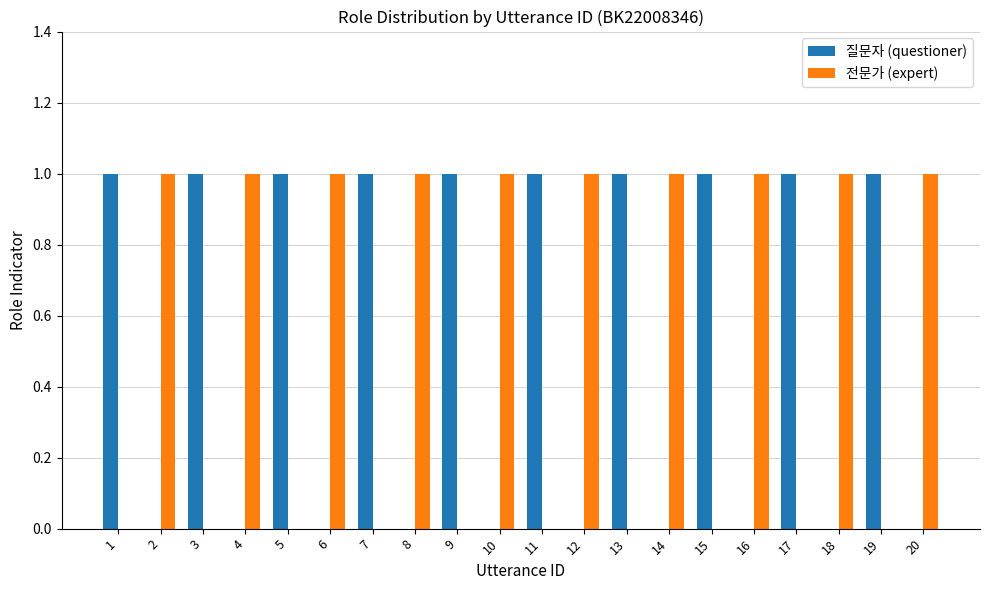

What is the total value across all series at 7?

1